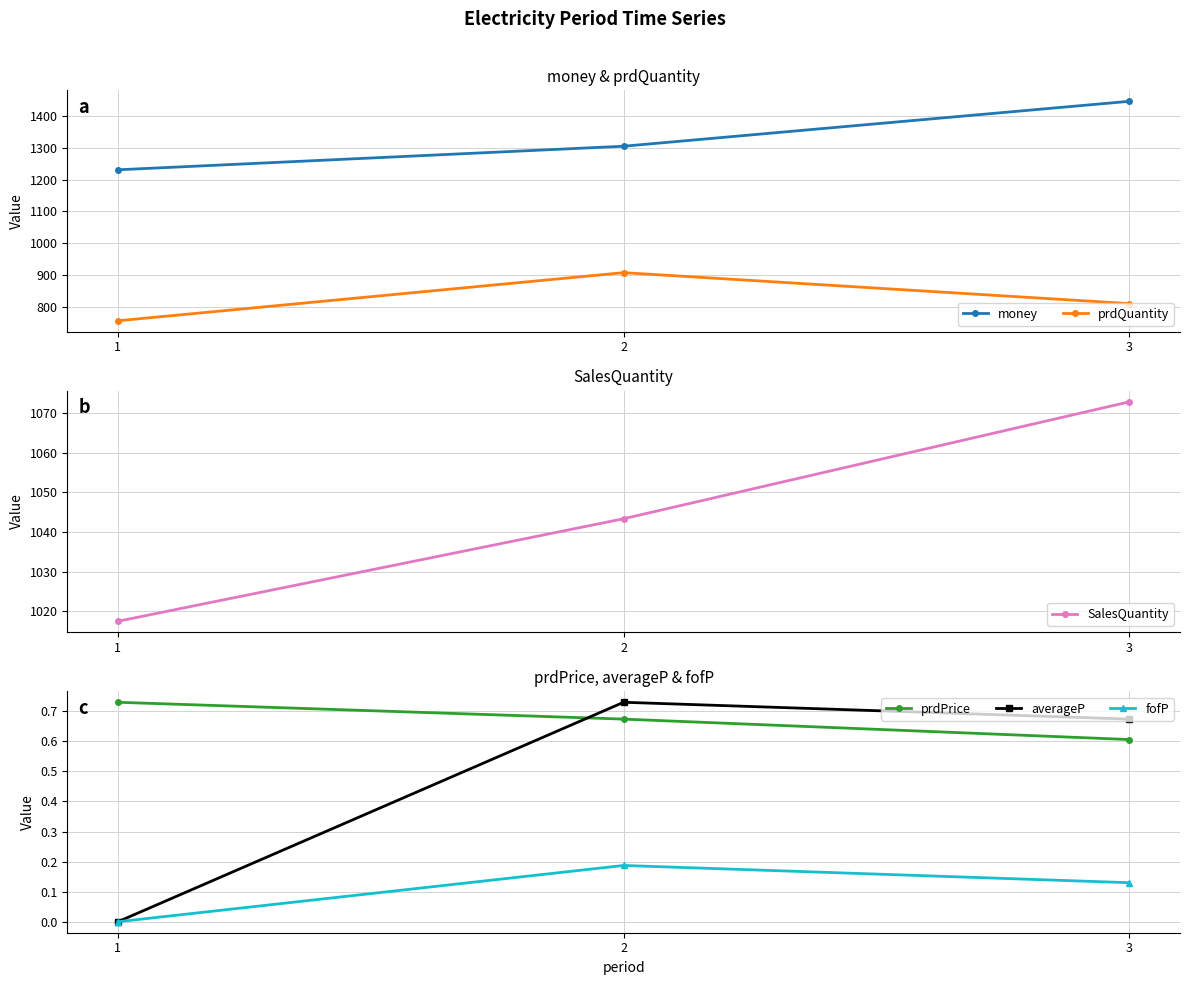

At how many categories does at least one series exceed 996?

3